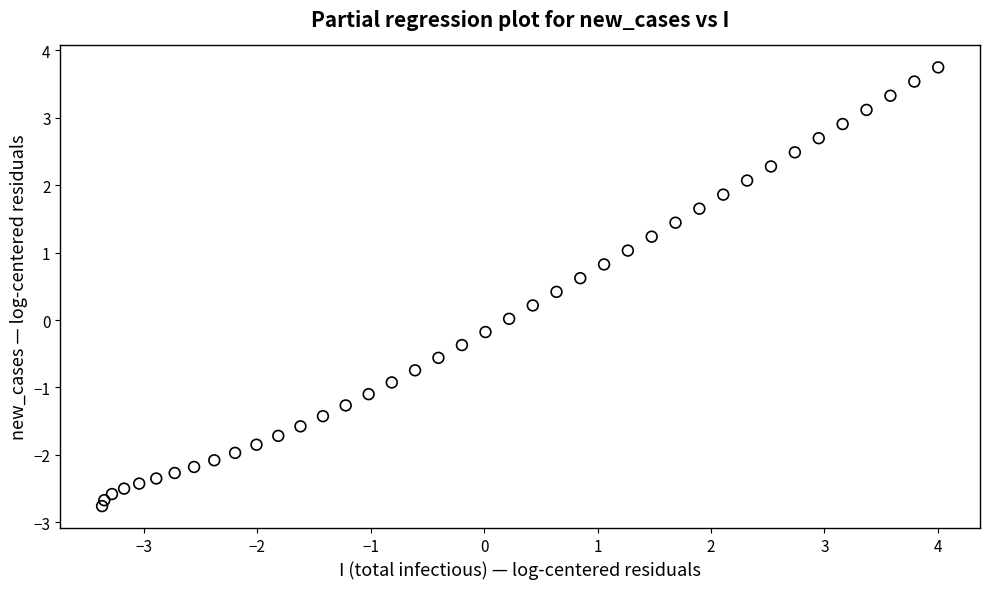

What is the range of X values (max minus min)?

7.4